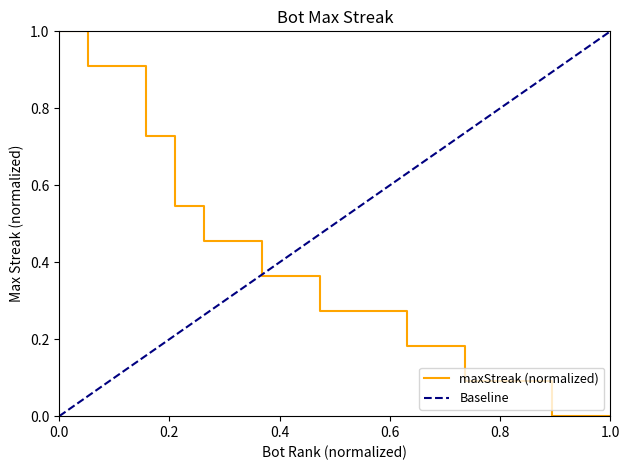

Reading left to right, transcribe all the data shown in this chart.

1.0	0.9	0.9	0.7	0.5	0.5	0.5	0.4	0.4	0.3	0.3	0.3	0.2	0.2	0.1	0.1	0.1	0.0	0.0	0.0